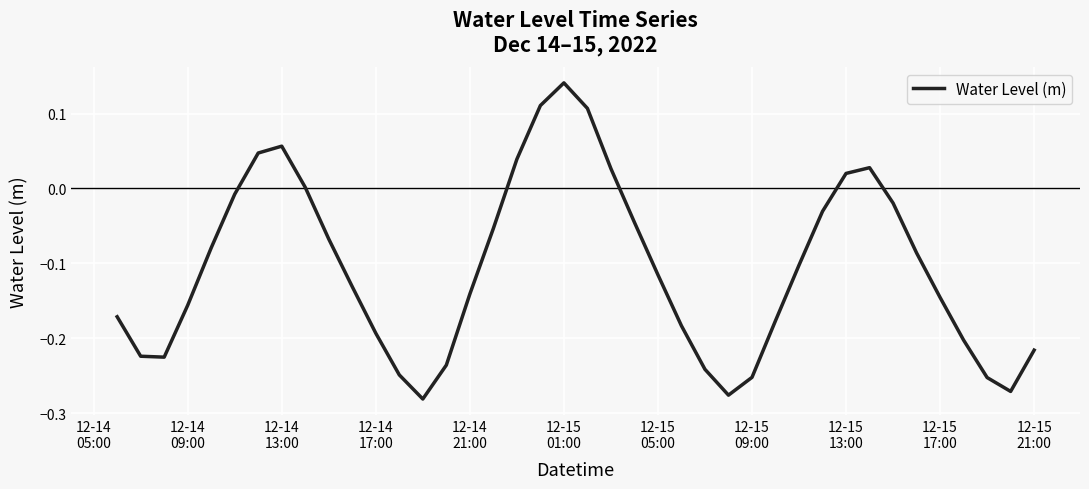

What is the difference between the maximum and minimum values?

0.4